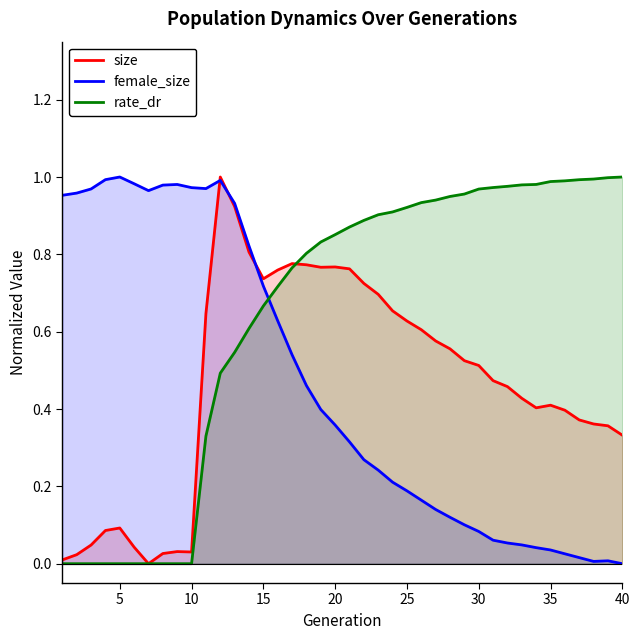

The value of rate_dr at 10 is 0.7. True or false?

False